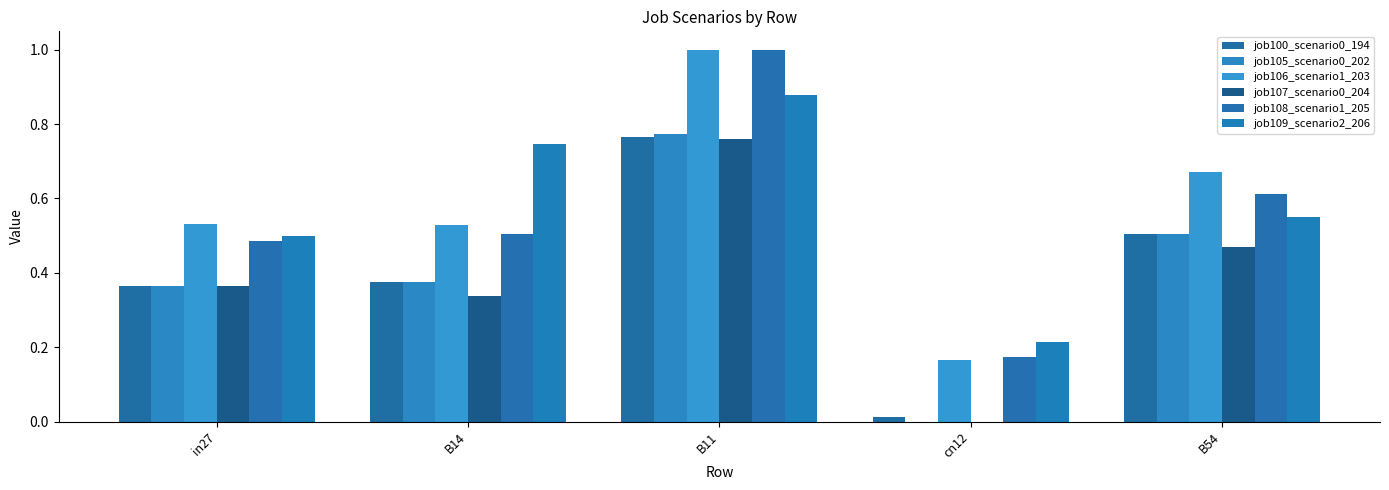

How many groups of bars are there?

5